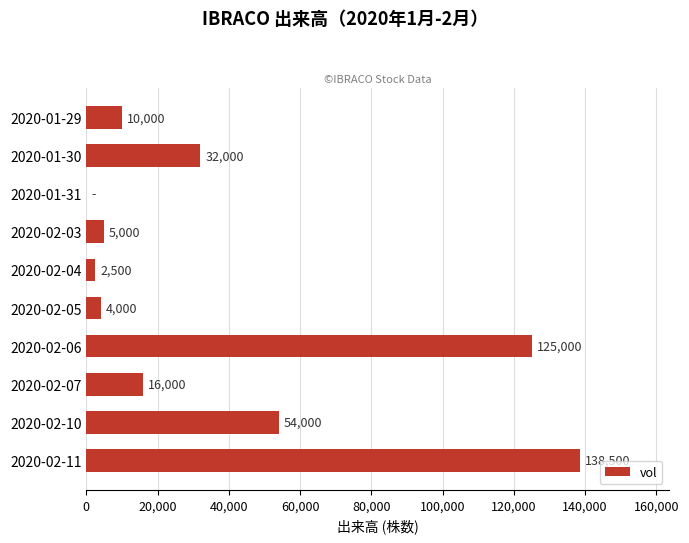

What is the sum of the values at 2020-02-07 and 2020-01-29?

26000